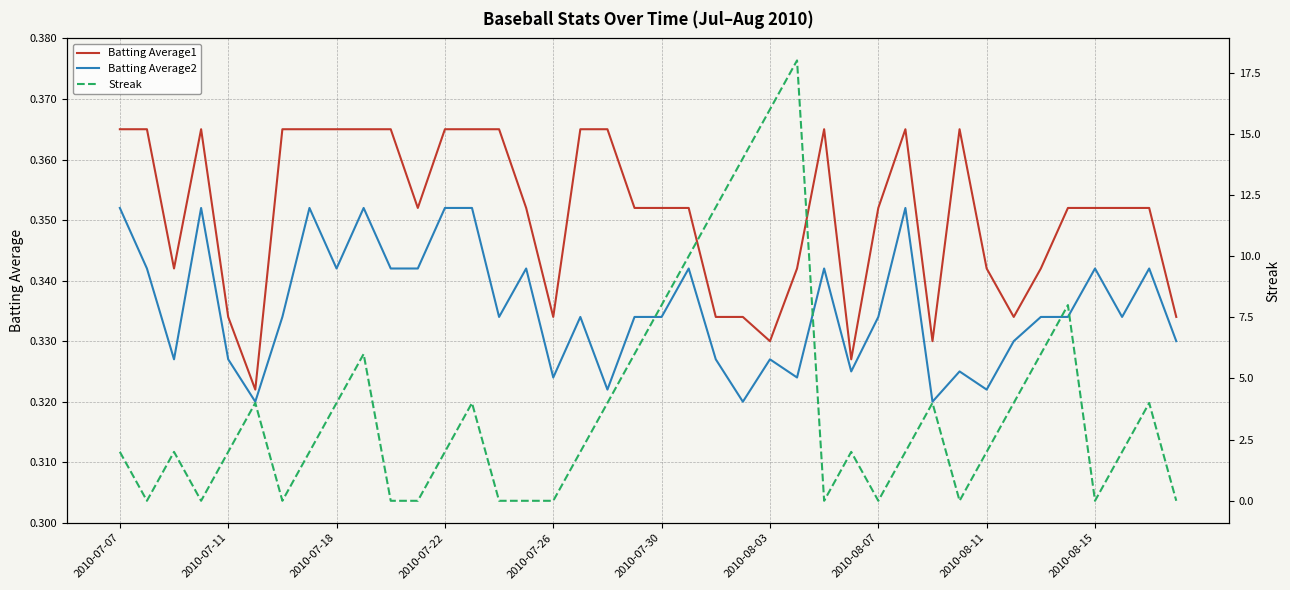

Reading left to right, what are all the values shown in this chart?

Batting Average1: 0.4	0.4	0.3	0.4	0.3	0.3	0.4	0.4	0.4	0.4	0.4	0.4	0.4	0.4	0.4	0.4	0.3	0.4	0.4	0.4	0.4	0.4	0.3	0.3	0.3	0.3	0.4	0.3	0.4	0.4	0.3	0.4	0.3	0.3	0.3	0.4	0.4	0.4	0.4	0.3
Batting Average2: 0.4	0.3	0.3	0.4	0.3	0.3	0.3	0.4	0.3	0.4	0.3	0.3	0.4	0.4	0.3	0.3	0.3	0.3	0.3	0.3	0.3	0.3	0.3	0.3	0.3	0.3	0.3	0.3	0.3	0.4	0.3	0.3	0.3	0.3	0.3	0.3	0.3	0.3	0.3	0.3
Streak: 2.0	0.0	2.0	0.0	2.0	4.0	0.0	2.0	4.0	6.0	0.0	0.0	2.0	4.0	0.0	0.0	0.0	2.0	4.0	6.0	8.0	10.0	12.0	14.0	16.0	18.0	0.0	2.0	0.0	2.0	4.0	0.0	2.0	4.0	6.0	8.0	0.0	2.0	4.0	0.0